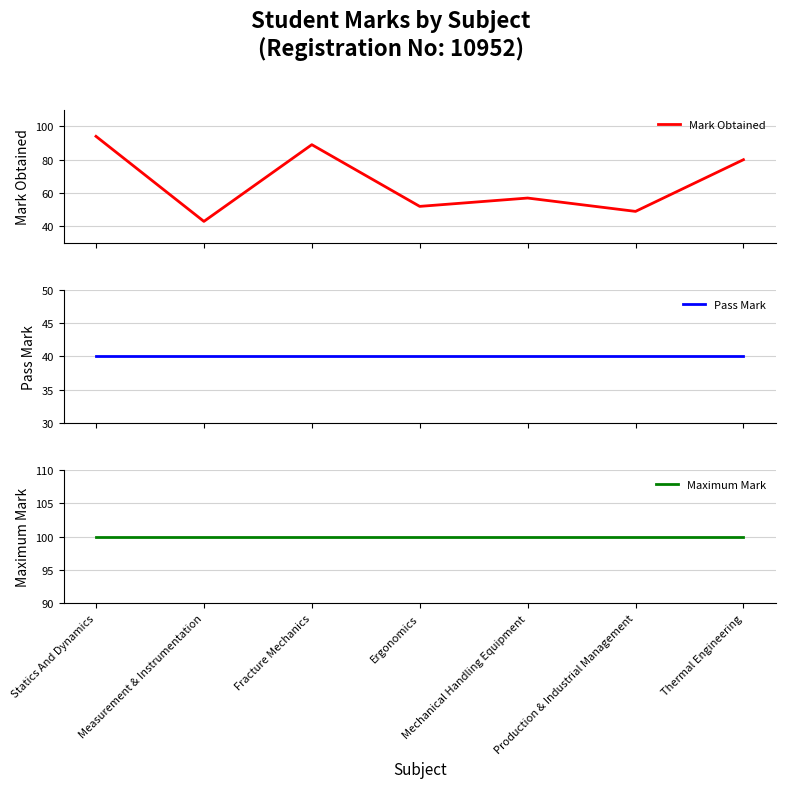

What is the highest value of the Pass Mark series?

40